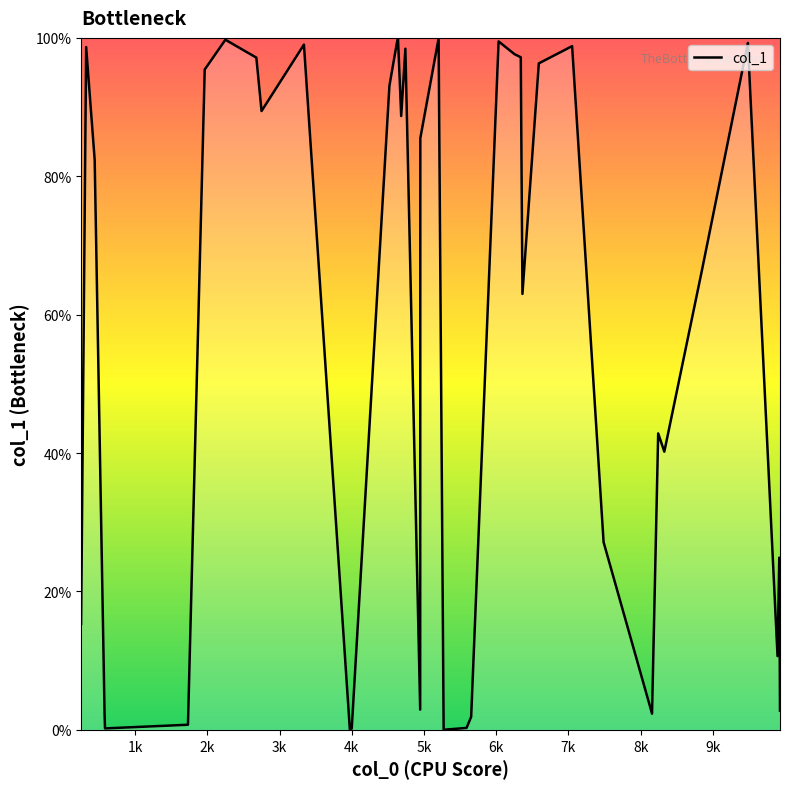

Reading left to right, list all the values displayed in this chart.

0.2	1.0	0.8	0.0	0.0	0.0	1.0	1.0	1.0	0.9	1.0	0.0	0.0	0.9	1.0	1.0	0.9	1.0	0.0	0.9	1.0	0.0	0.0	0.0	1.0	1.0	1.0	0.6	1.0	1.0	0.3	0.0	0.4	0.4	0.7	1.0	0.1	0.2	0.0